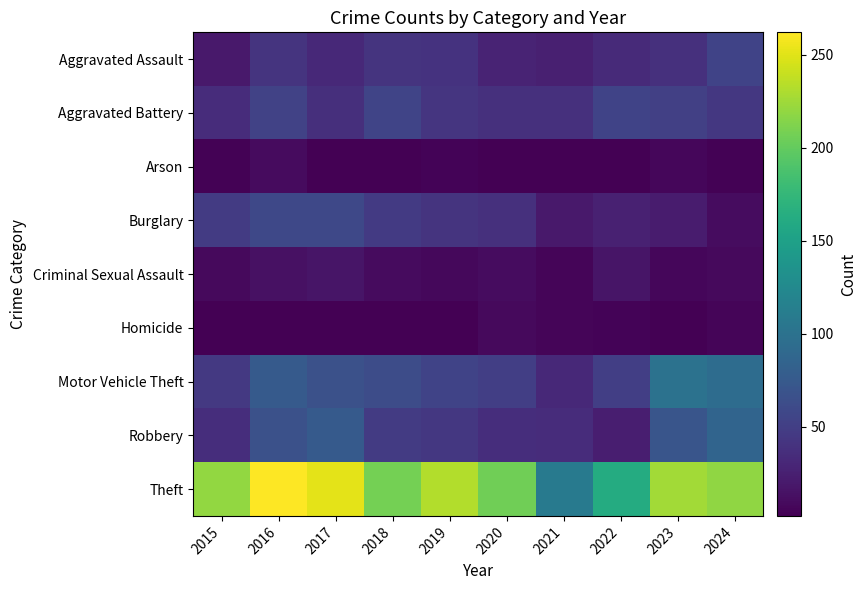

Reading left to right, what are all the values shown in this chart?

Aggravated Assault: 2015=20	2016=41	2017=32	2018=41	2019=40	2020=28	2021=25	2022=33	2023=38	2024=54
Aggravated Battery: 2015=35	2016=53	2017=37	2018=55	2019=42	2020=38	2021=38	2022=54	2023=51	2024=44
Arson: 2015=4	2016=10	2017=3	2018=2	2019=5	2020=3	2021=3	2022=3	2023=7	2024=4
Burglary: 2015=47	2016=58	2017=58	2018=46	2019=41	2020=38	2021=20	2022=26	2023=22	2024=11
Criminal Sexual Assault: 2015=9	2016=14	2017=17	2018=10	2019=8	2020=11	2021=6	2022=17	2023=7	2024=9
Homicide: 2015=3	2016=3	2017=3	2018=3	2019=2	2020=9	2021=6	2022=5	2023=3	2024=6
Motor Vehicle Theft: 2015=45	2016=76	2017=66	2018=62	2019=54	2020=50	2021=32	2022=50	2023=100	2024=94
Robbery: 2015=36	2016=66	2017=76	2018=47	2019=44	2020=36	2021=35	2022=24	2023=71	2024=86
Theft: 2015=220	2016=262	2017=251	2018=208	2019=232	2020=206	2021=109	2022=162	2023=226	2024=219